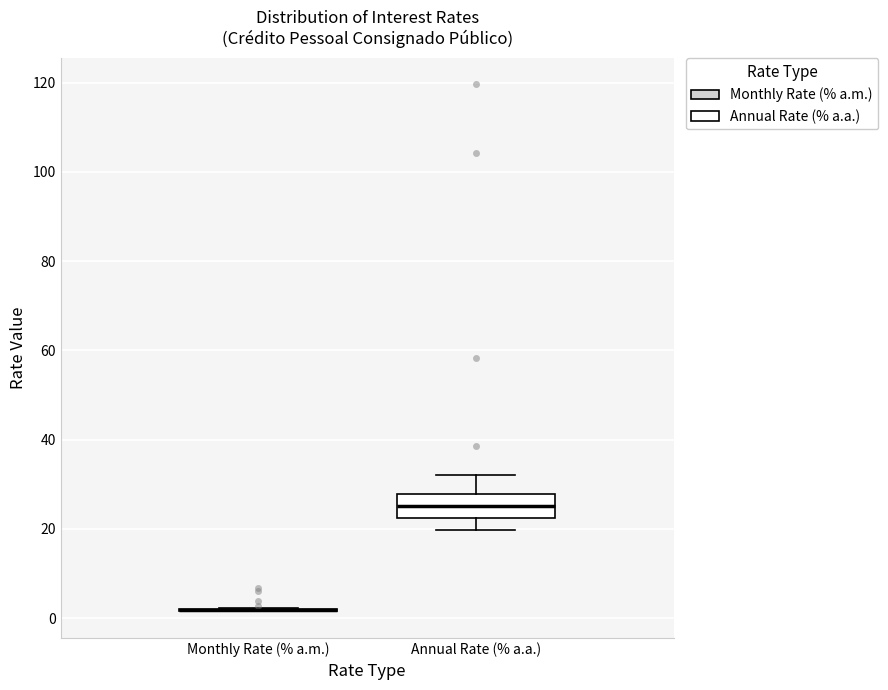

Which box is the tallest, from its lower edge to its upper edge?

Annual Rate (% a.a.)